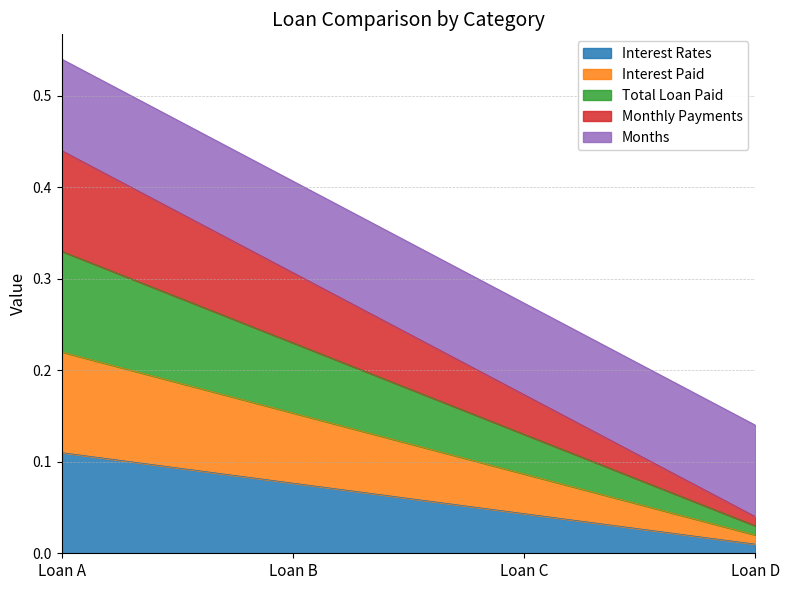

Does the chart have visible grid lines?

Yes